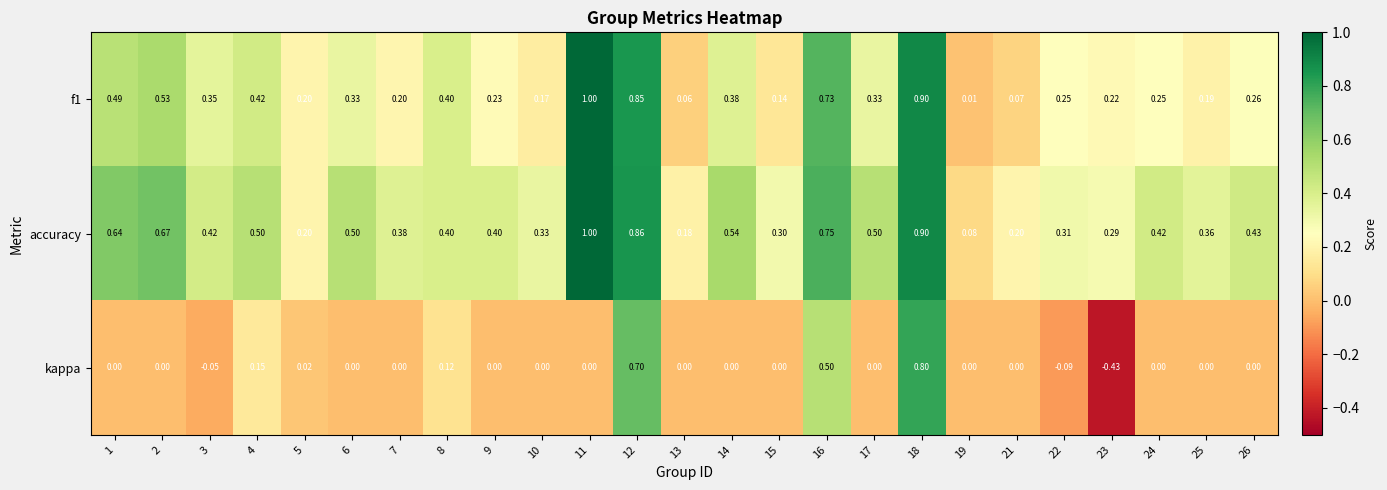

Which series has the widest spread of values?

kappa